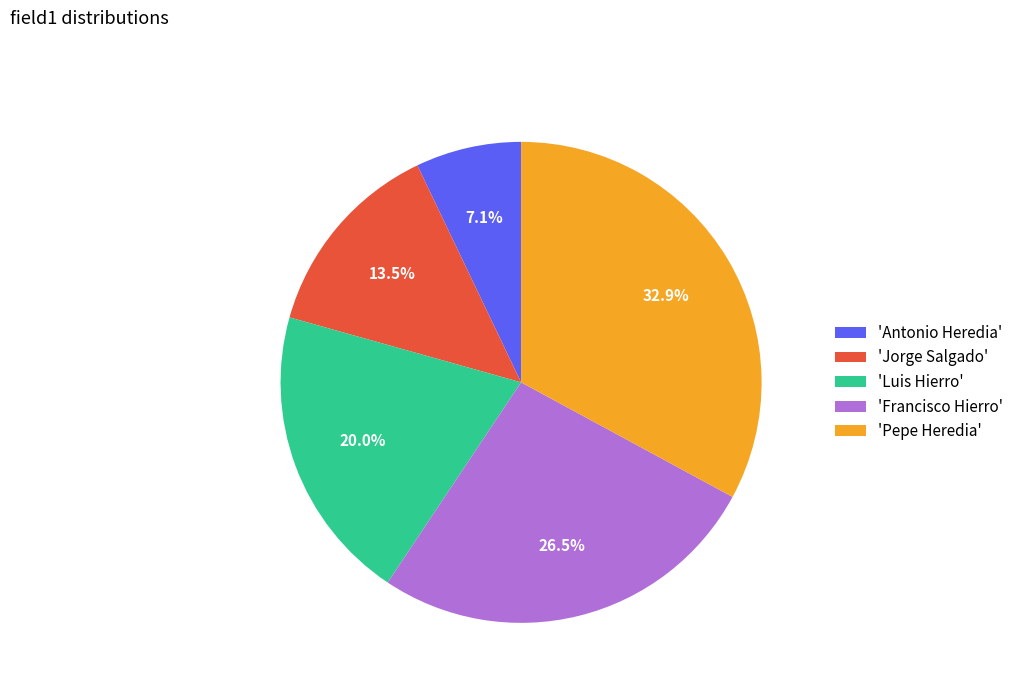

Is 'Luis Hierro' the majority of the pie?

No